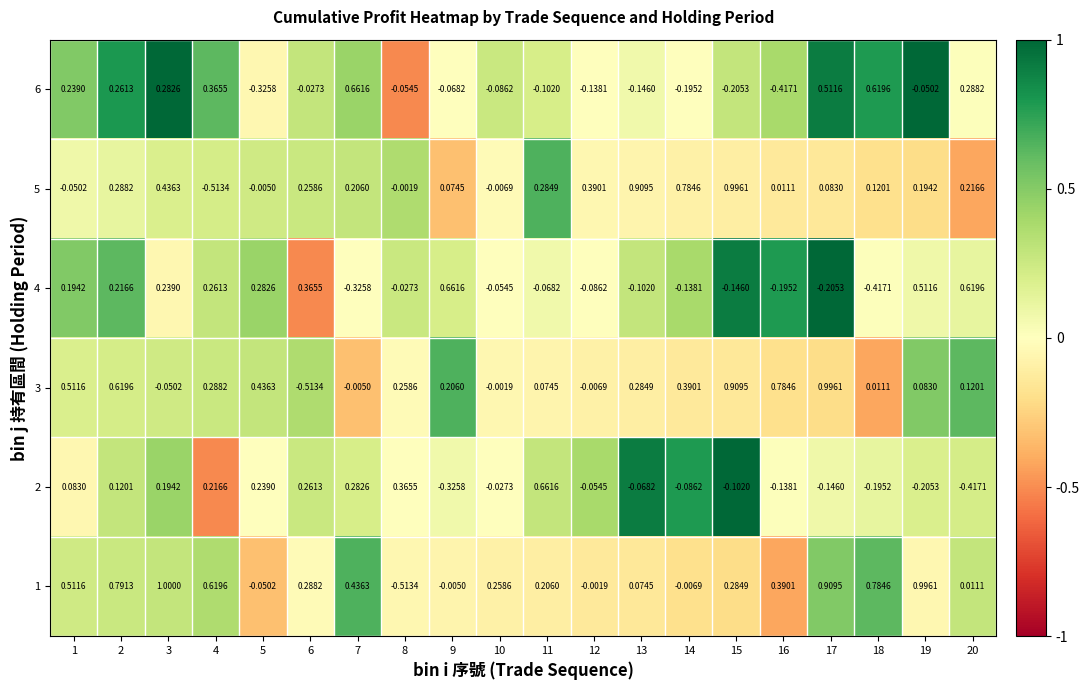

Is the value of 4 at 7 greater than the value of 5 at 2?

No